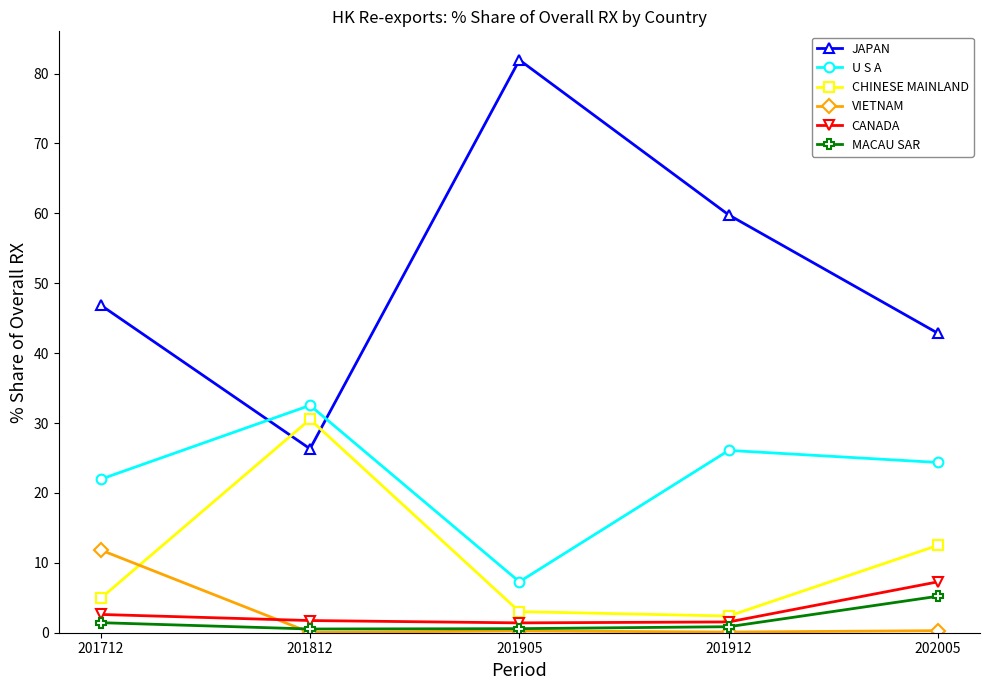

True or false: CANADA has more than 1 points higher than both neighbors.

False